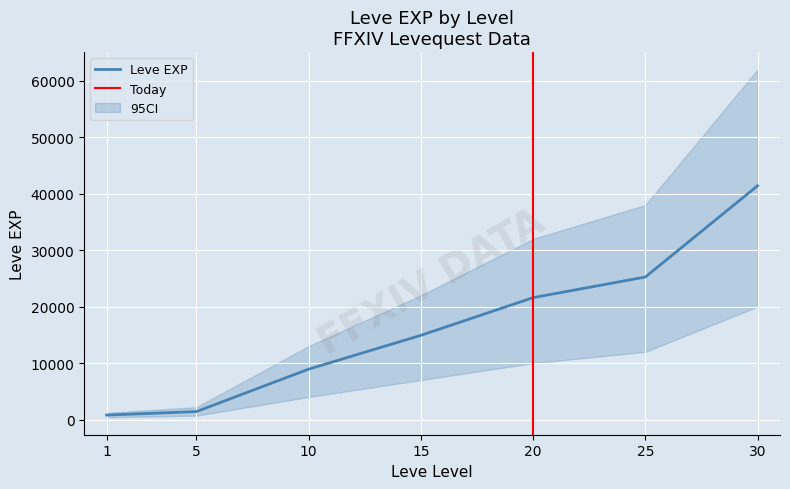

The value of Leve EXP at 10 is 12385. True or false?

False